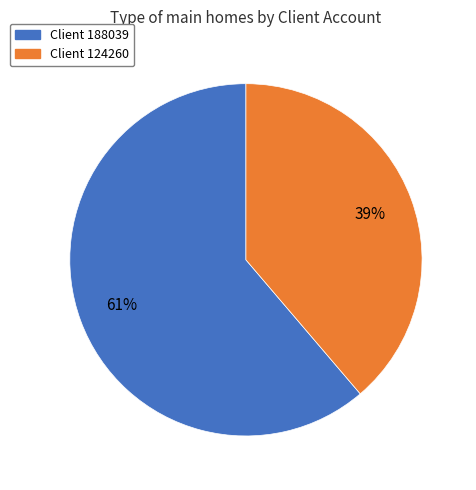

To the nearest percent, what is the difference between the largest and smallest slice percentages?

22%